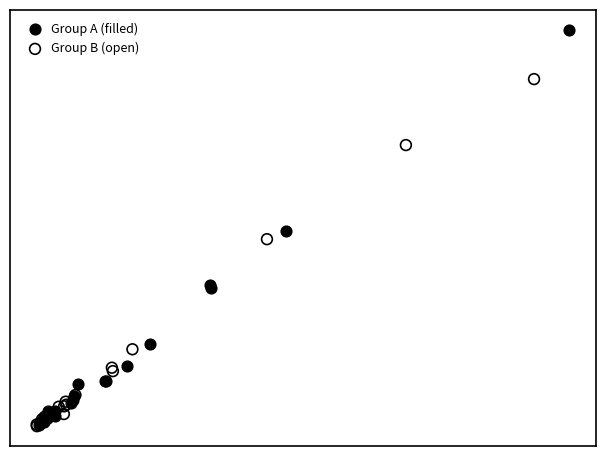

What are all the series names shown in the legend?

Group A (filled), Group B (open)